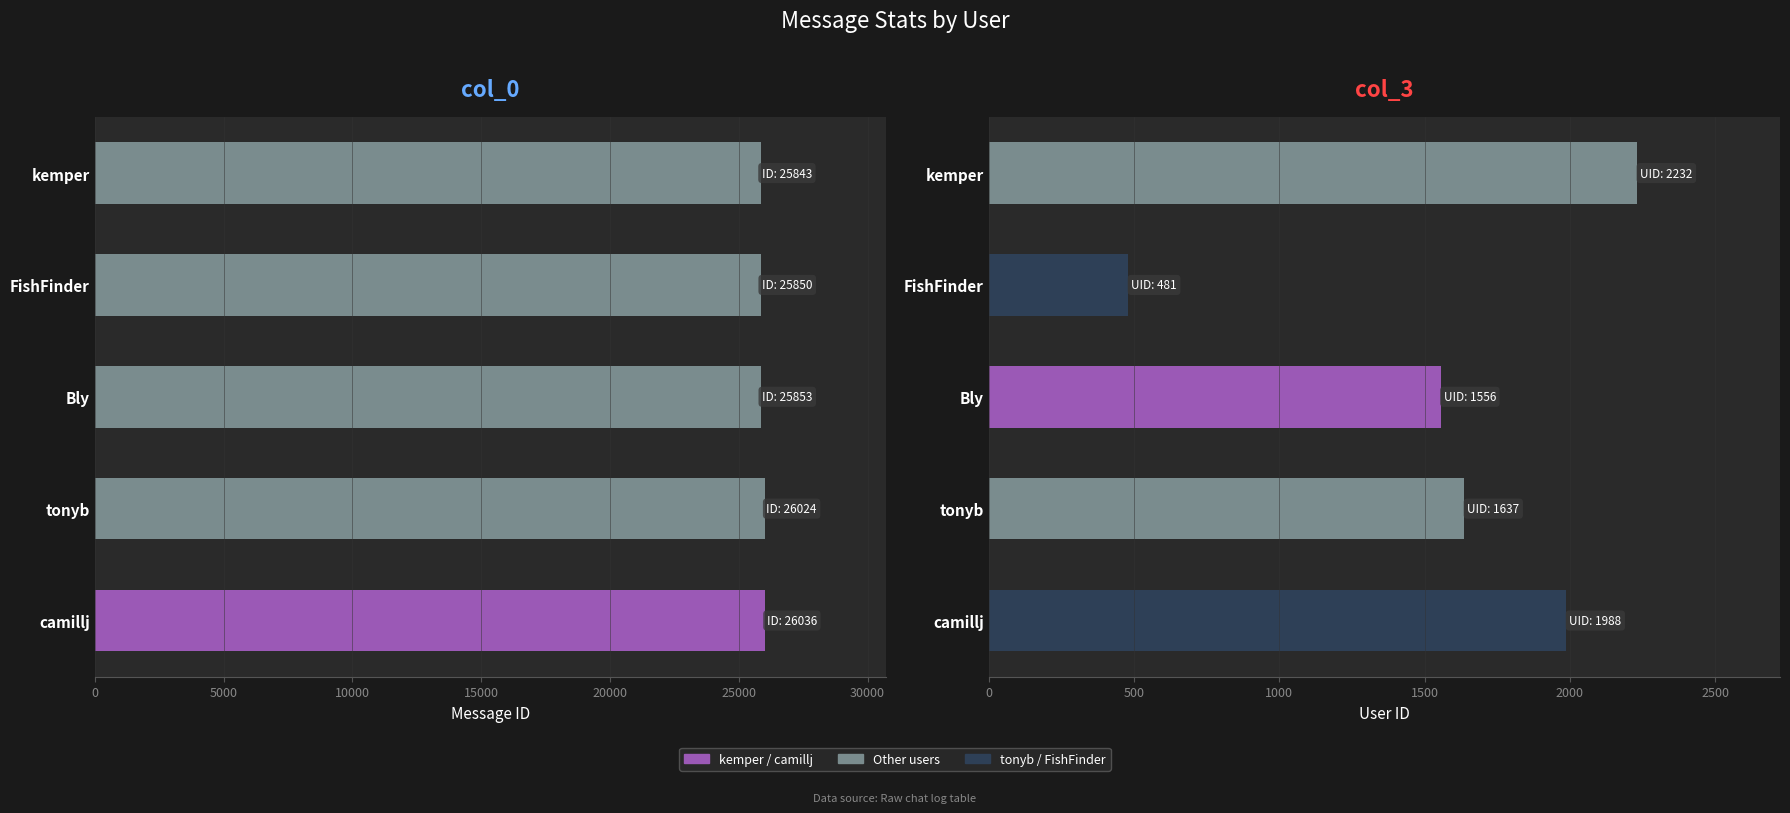

Rank the series at camillj from lowest to highest value.

col_3 (User ID), col_0 (Message ID)